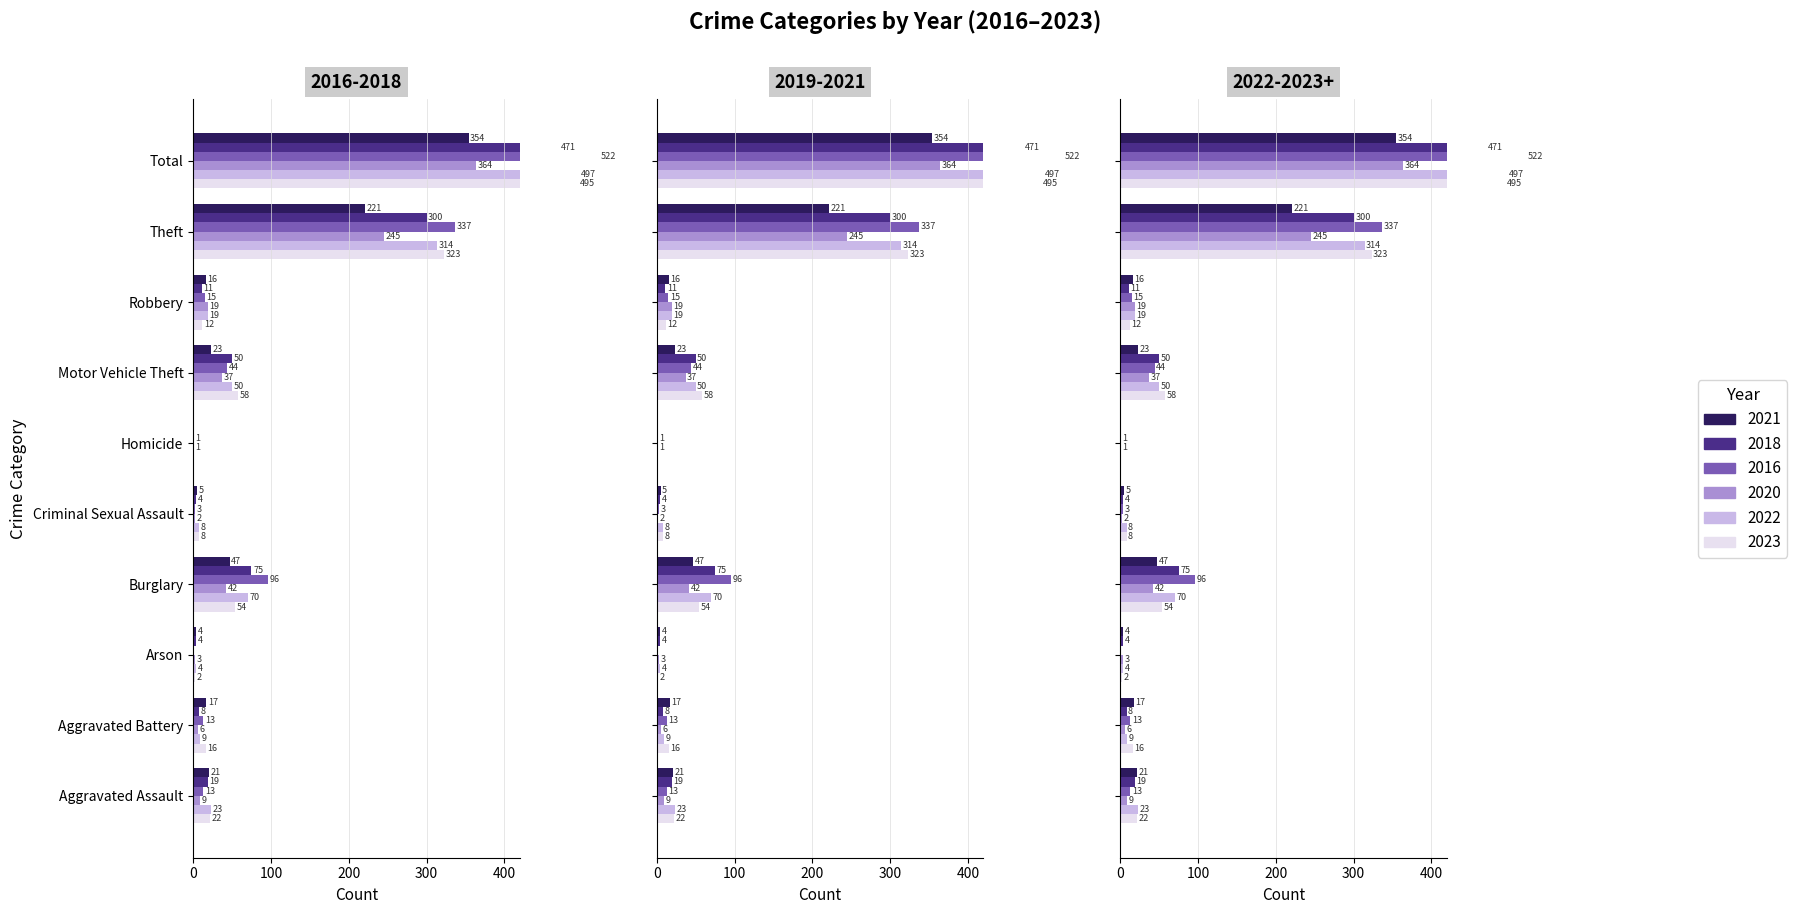

Reading left to right, list all the values displayed in this chart.

2021: Aggravated Assault=21	Aggravated Battery=17	Arson=4	Burglary=47	Criminal Sexual Assault=5	Homicide=0	Motor Vehicle Theft=23	Robbery=16	Theft=221	Total=354
2018: Aggravated Assault=19	Aggravated Battery=8	Arson=4	Burglary=75	Criminal Sexual Assault=4	Homicide=0	Motor Vehicle Theft=50	Robbery=11	Theft=300	Total=471
2016: Aggravated Assault=13	Aggravated Battery=13	Arson=0	Burglary=96	Criminal Sexual Assault=3	Homicide=1	Motor Vehicle Theft=44	Robbery=15	Theft=337	Total=522
2020: Aggravated Assault=9	Aggravated Battery=6	Arson=3	Burglary=42	Criminal Sexual Assault=2	Homicide=1	Motor Vehicle Theft=37	Robbery=19	Theft=245	Total=364
2022: Aggravated Assault=23	Aggravated Battery=9	Arson=4	Burglary=70	Criminal Sexual Assault=8	Homicide=0	Motor Vehicle Theft=50	Robbery=19	Theft=314	Total=497
2023: Aggravated Assault=22	Aggravated Battery=16	Arson=2	Burglary=54	Criminal Sexual Assault=8	Homicide=0	Motor Vehicle Theft=58	Robbery=12	Theft=323	Total=495